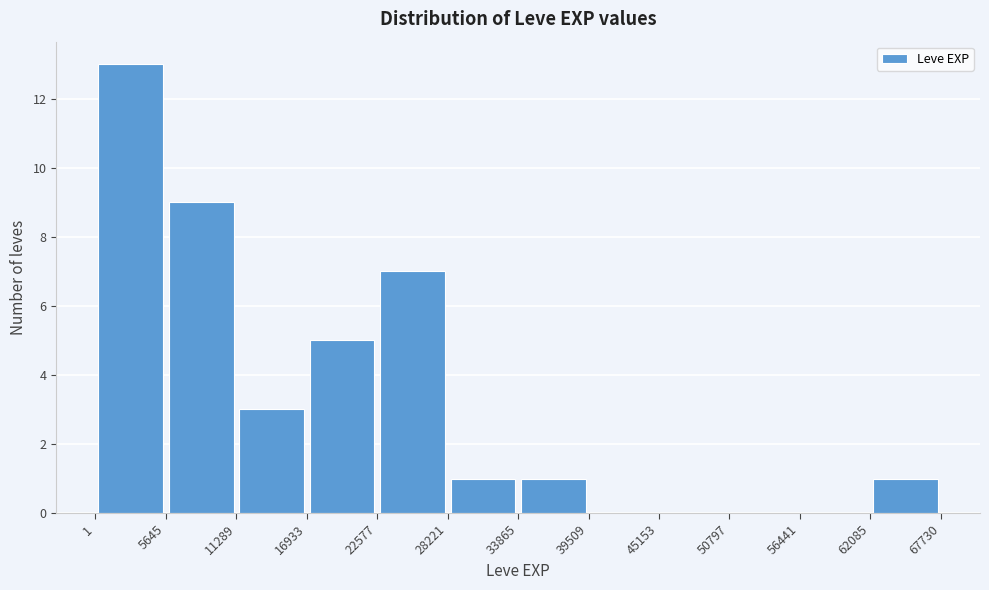

Which range on the x-axis has the tallest bar?

1 to 5645